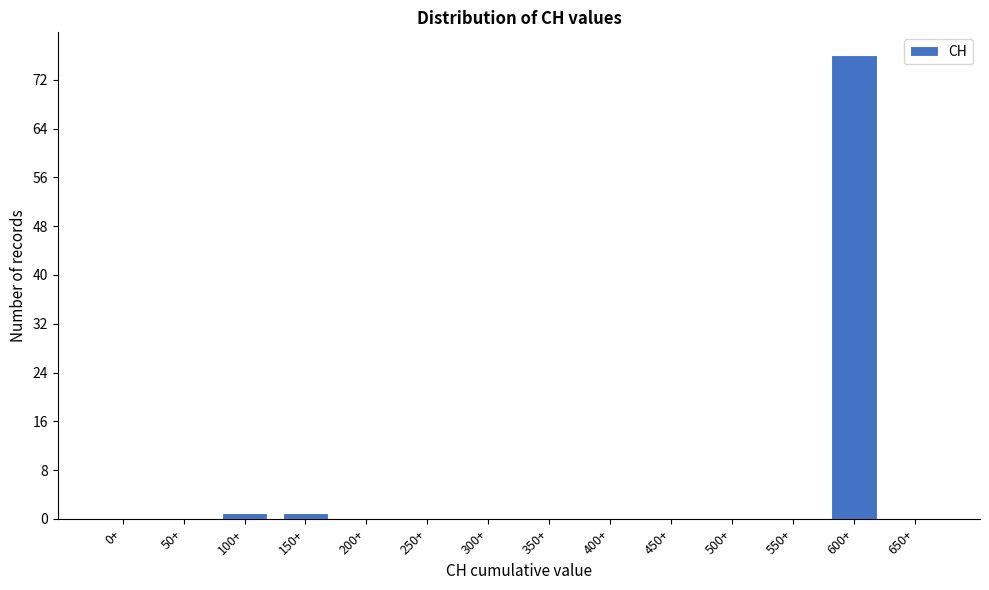

Reading left to right, list all the values displayed in this chart.

0+=0	50+=0	100+=1	150+=1	200+=0	250+=0	300+=0	350+=0	400+=0	450+=0	500+=0	550+=0	600+=76	650+=0